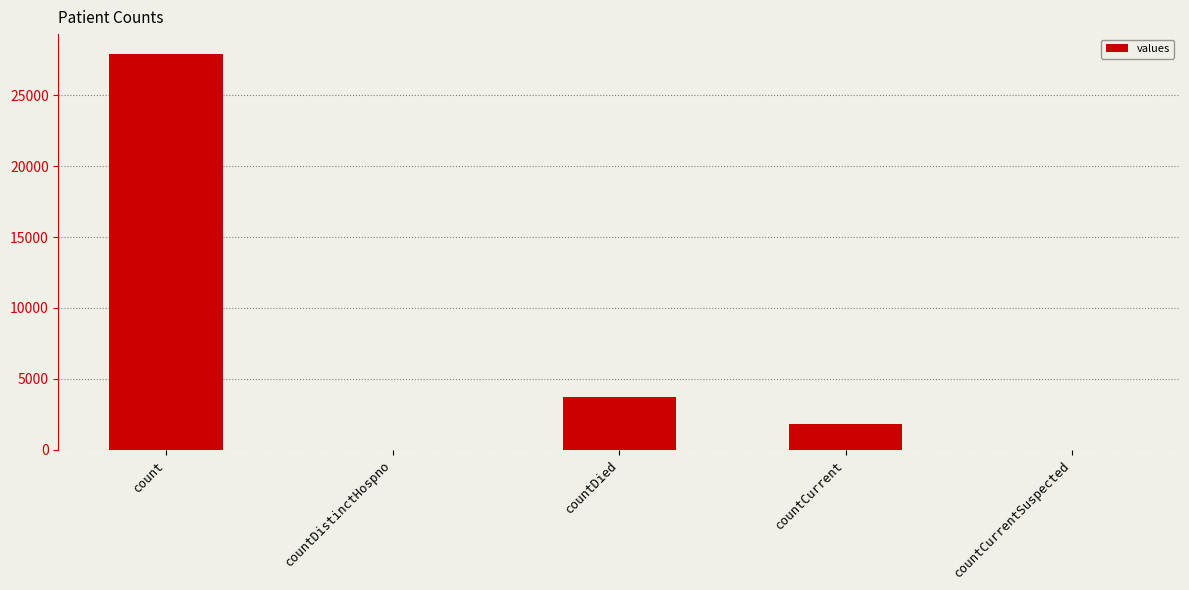

Are the bars horizontal?

No